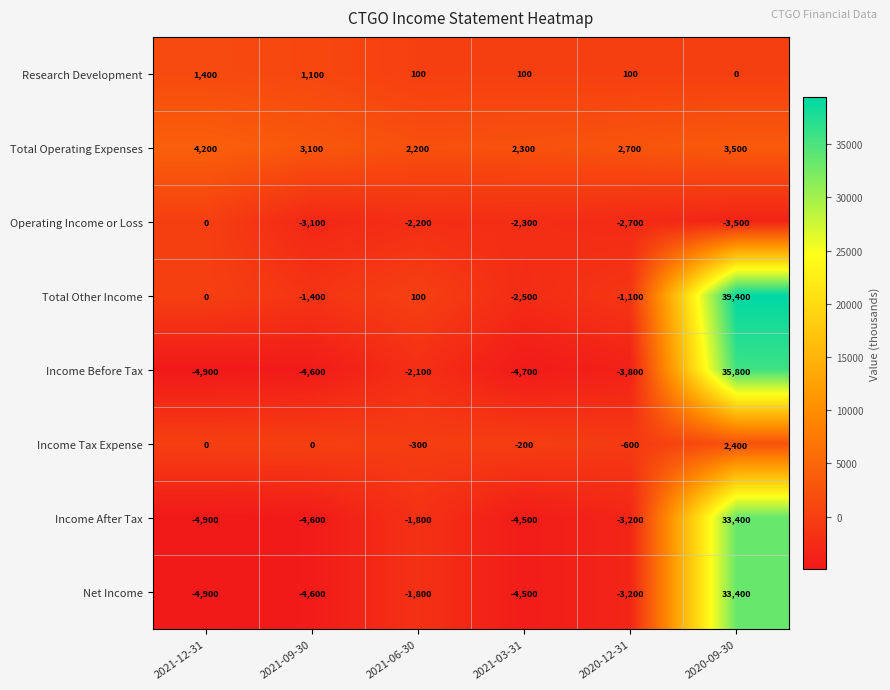

Is the value of Operating Income or Loss at 2021-06-30 greater than the value of Research Development at 2021-03-31?

No